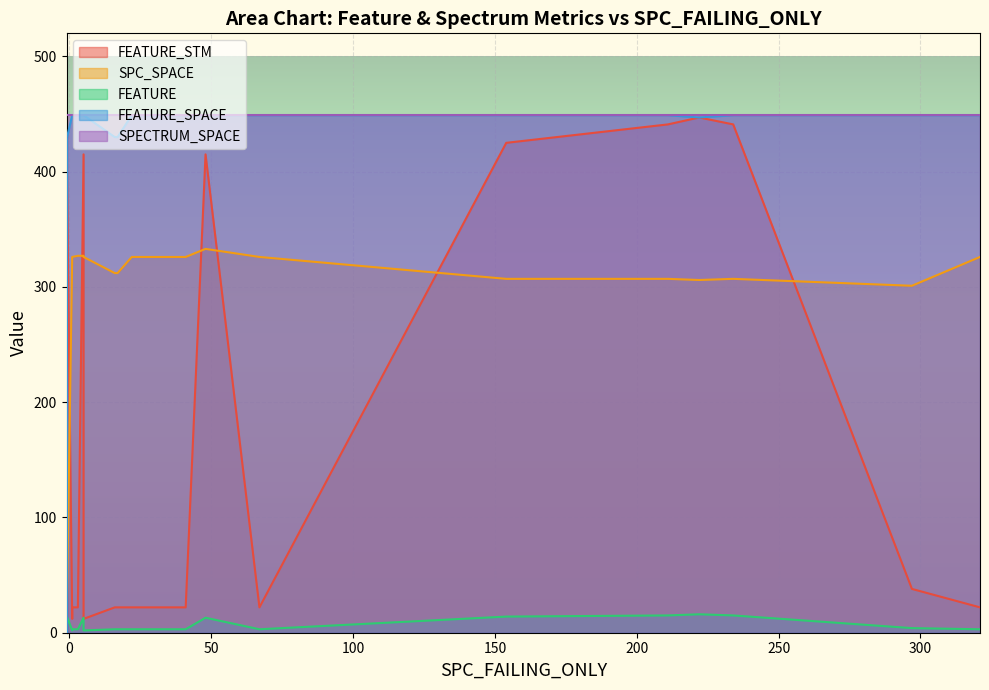

The SPECTRUM_SPACE series shows 629 at 7. True or false?

False